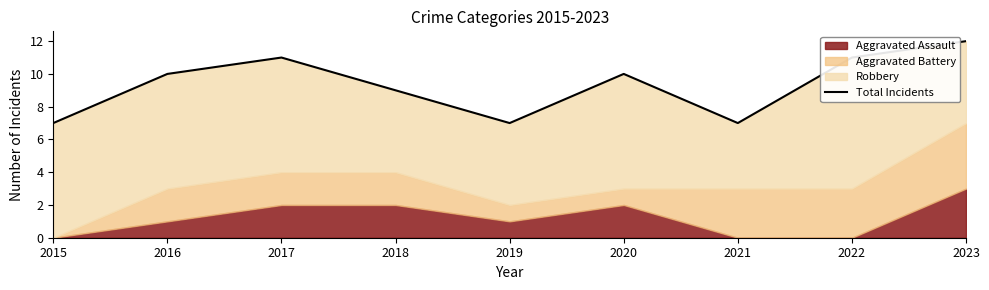

What is the difference between the second highest and second lowest values?

4